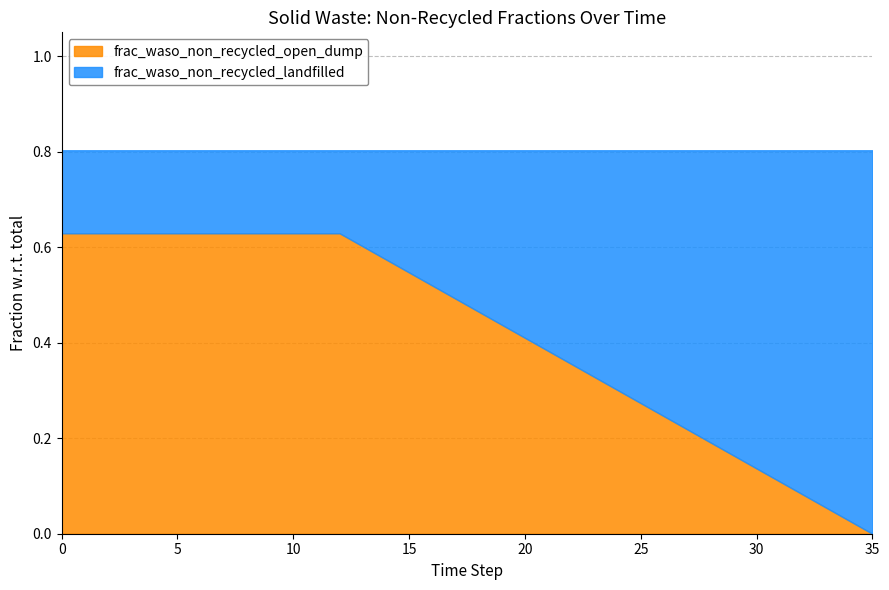

Is the value of frac_waso_non_recycled_landfilled at 11 greater than the value of frac_waso_non_recycled_open_dump at 27?

No